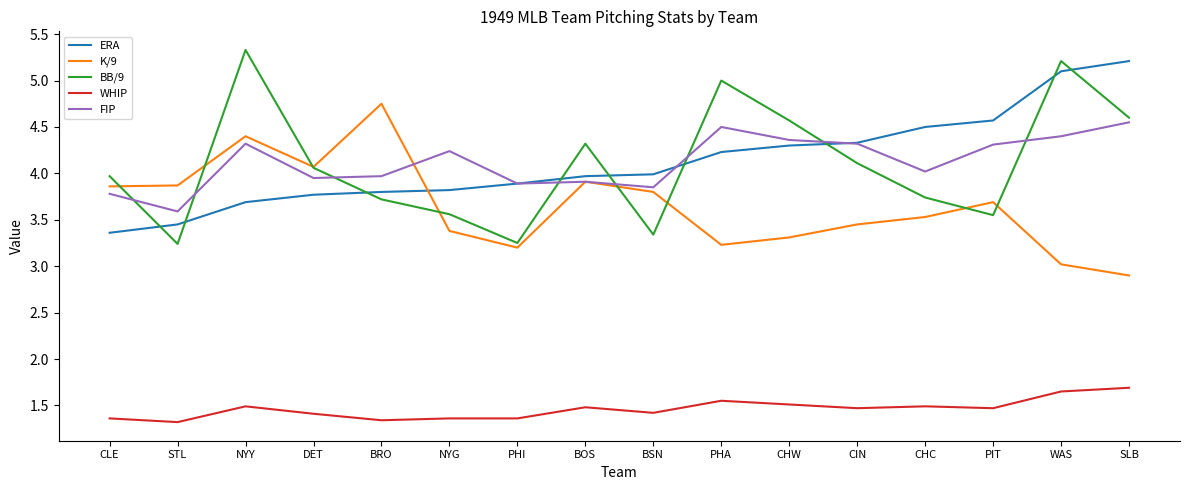

Rank the series at PIT from lowest to highest value.

WHIP, BB/9, K/9, FIP, ERA